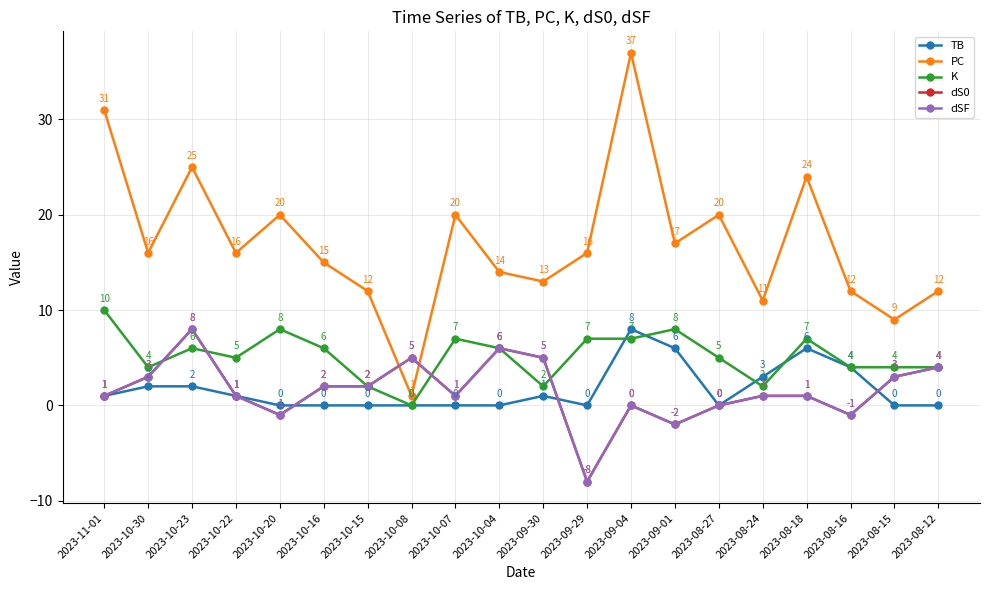

In TB, how many points are higher than both neighbors (excluding endpoints)?

3